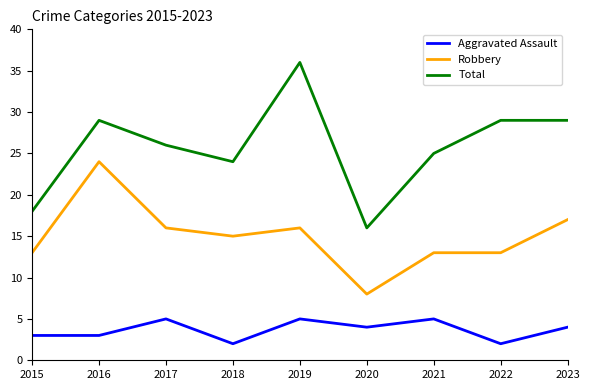

Reading left to right, transcribe all the data shown in this chart.

Aggravated Assault: 3	3	5	2	5	4	5	2	4
Robbery: 13	24	16	15	16	8	13	13	17
Total: 18	29	26	24	36	16	25	29	29